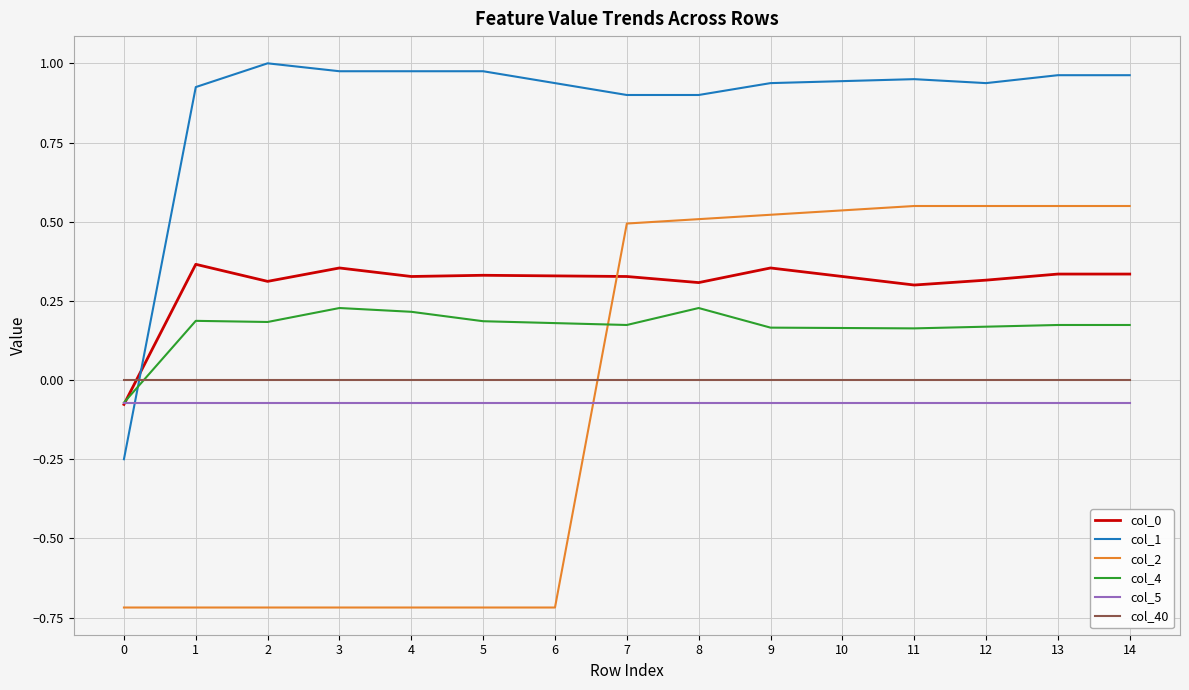

How many lines are shown in the chart?

6